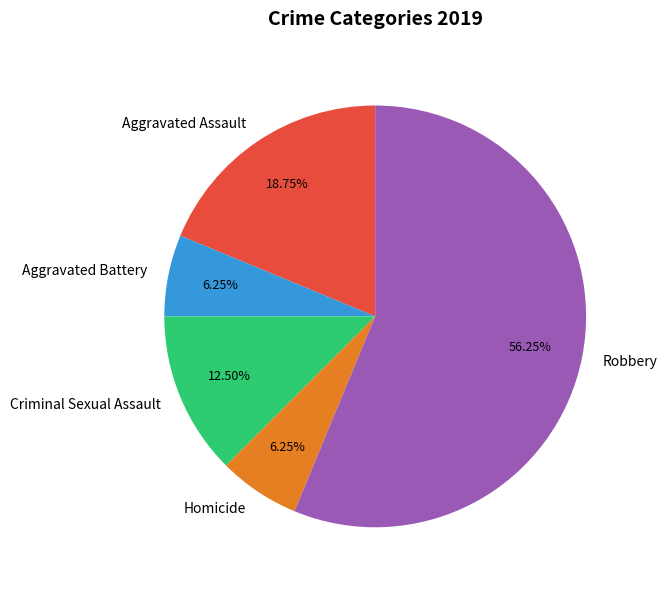

To the nearest percent, what is the difference between the largest and smallest slice percentages?

50%